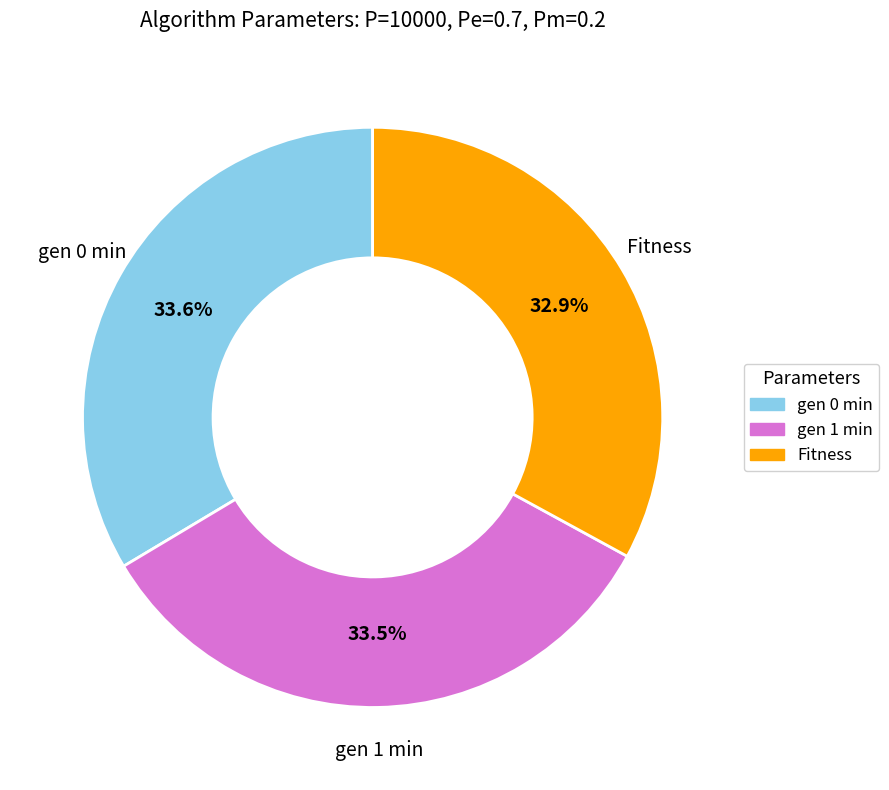

Count the number of slices in the pie.

3